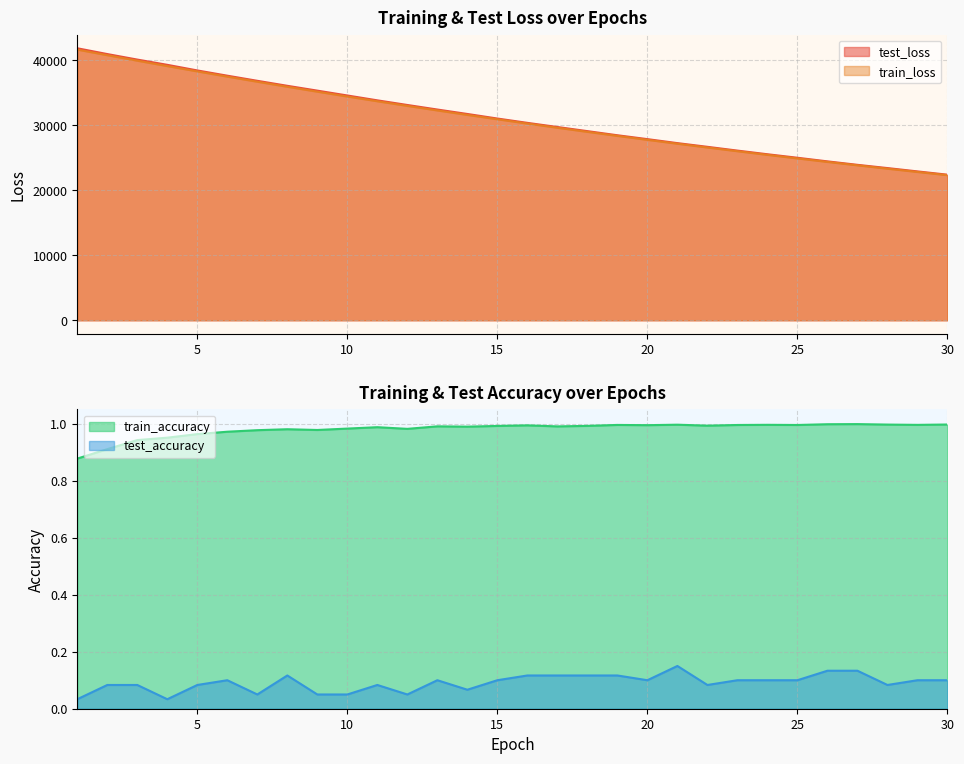

In train_accuracy, how many points are lower than both neighbors (excluding endpoints)?

8